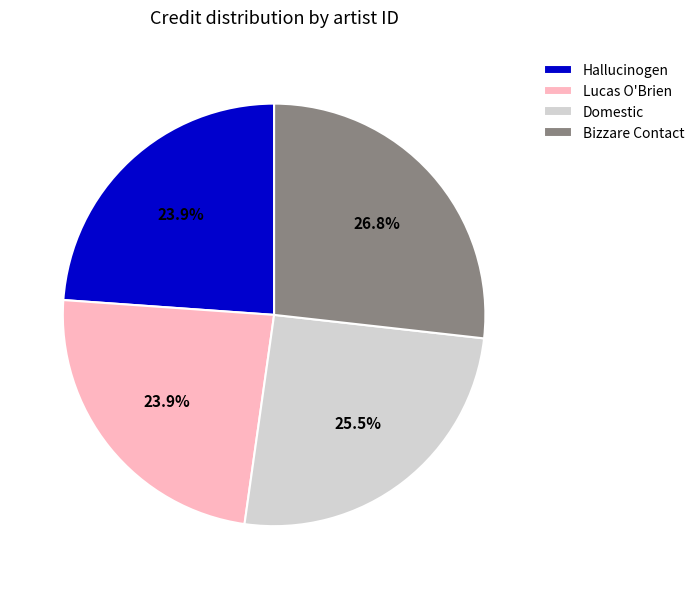

Which has a higher value, Bizzare Contact or Domestic?

Bizzare Contact